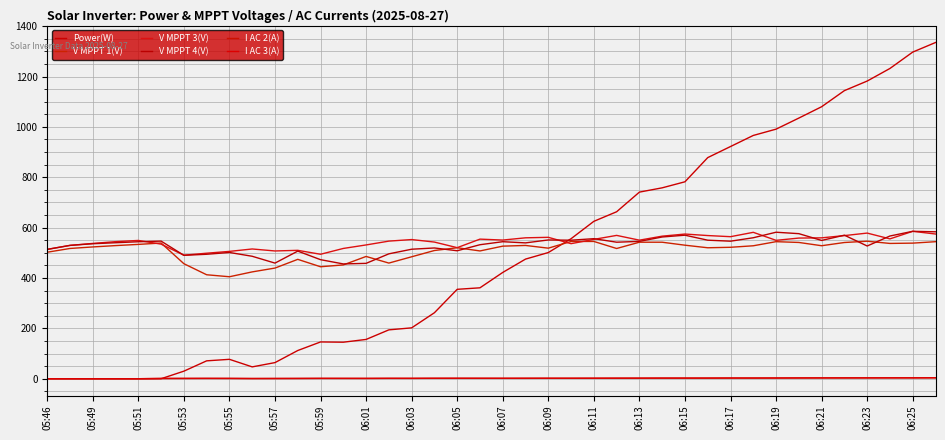

How many values in the V MPPT 1(V) series exceed 523?

20